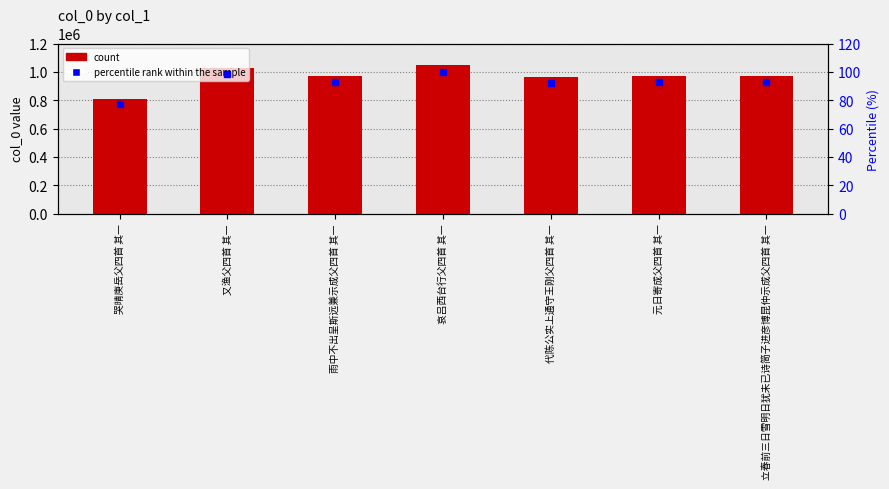

Which series reaches the maximum Y coordinate?

col_0